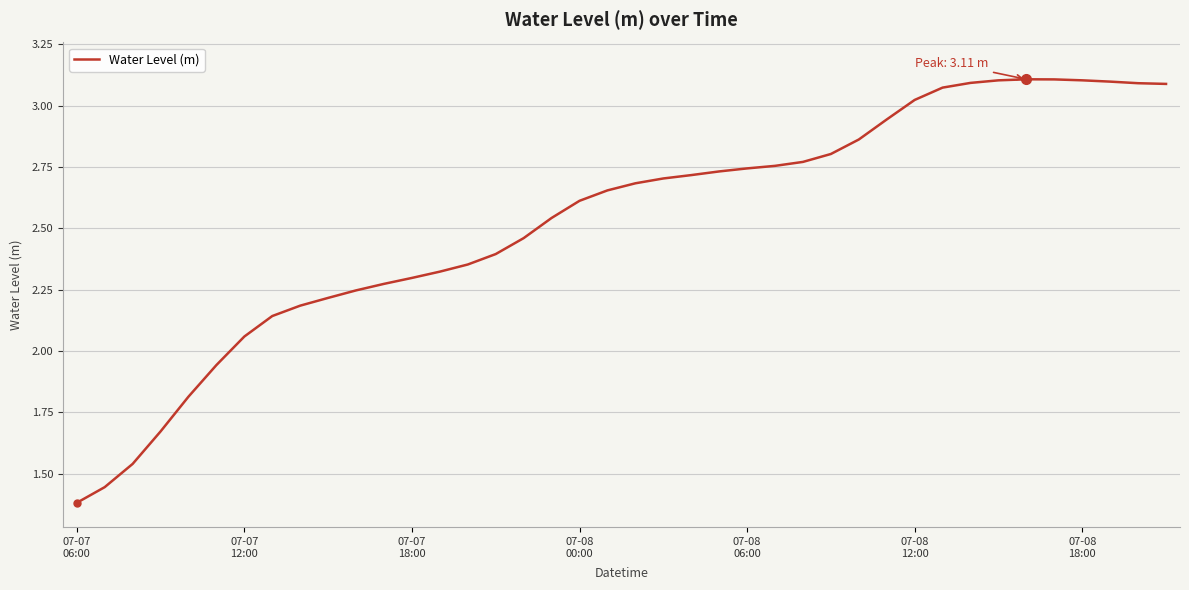

Count the number of values greater than 2.

34